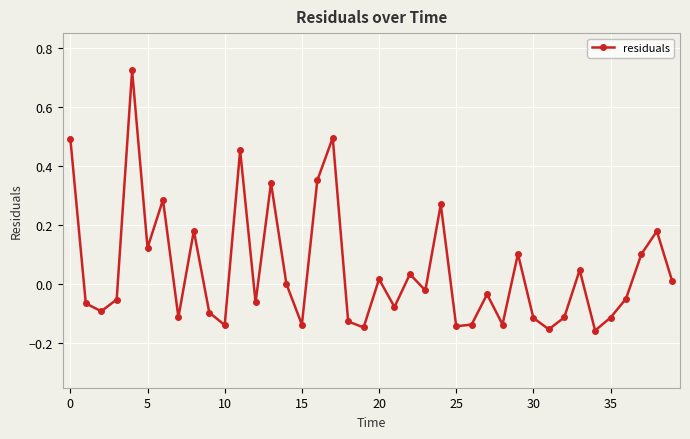

What is the difference between the second highest and second lowest values?

0.6